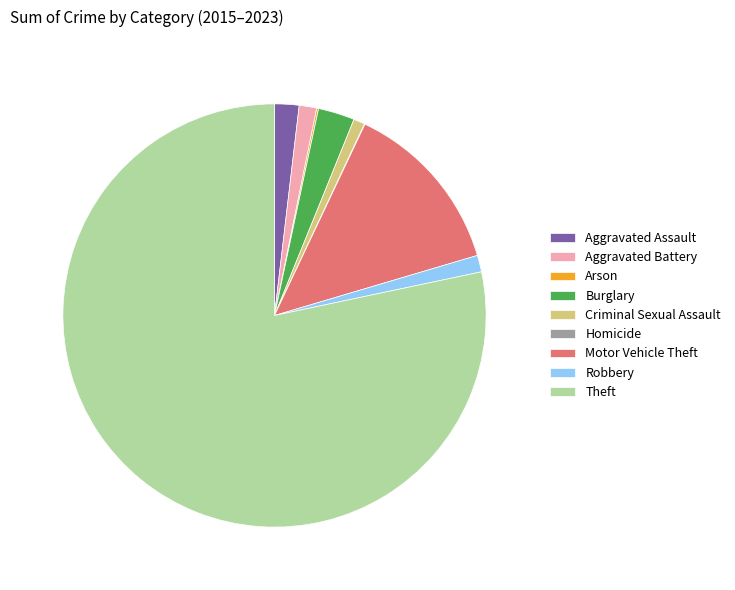

Approximately how many times larger is the value at Burglary compared to Criminal Sexual Assault?

3.2